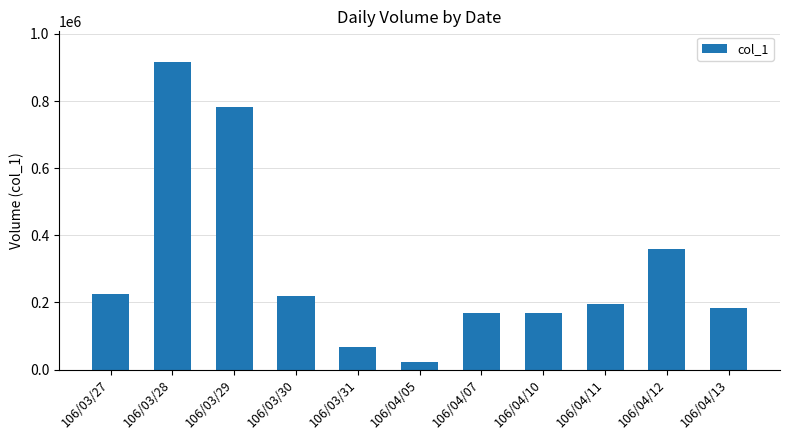

What is the average value?

300364